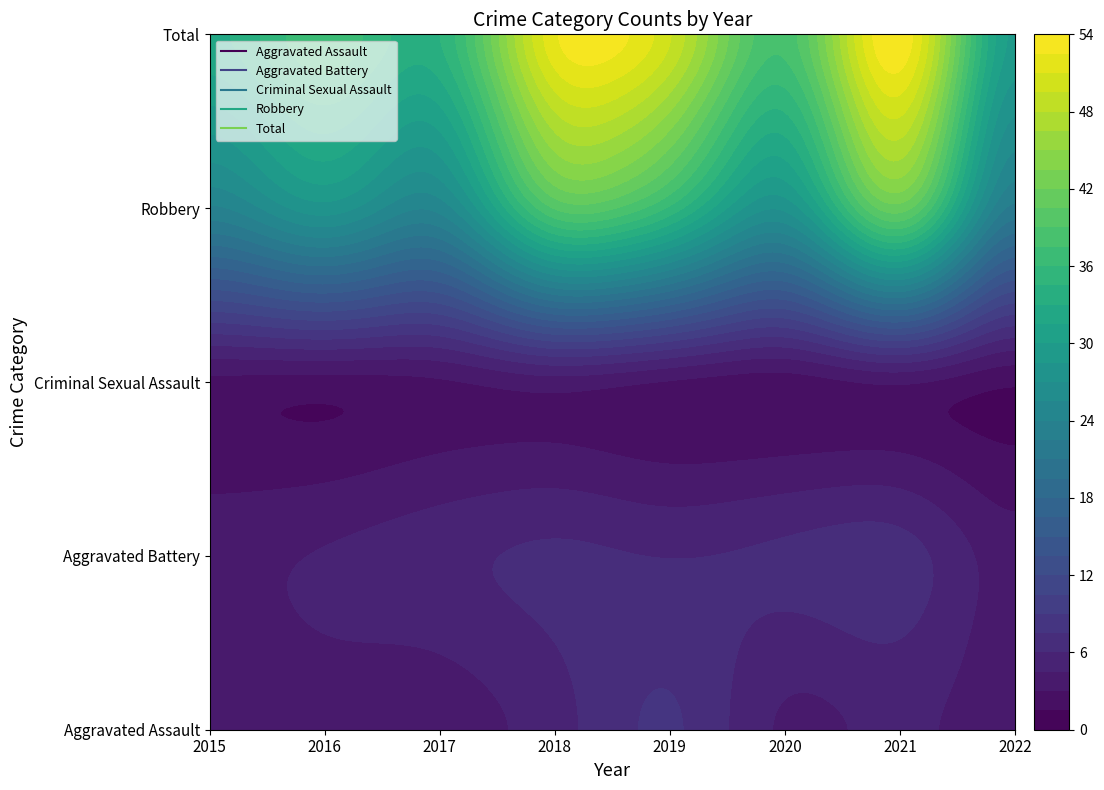

Which series changed the most between 2019 and 2020?

Total